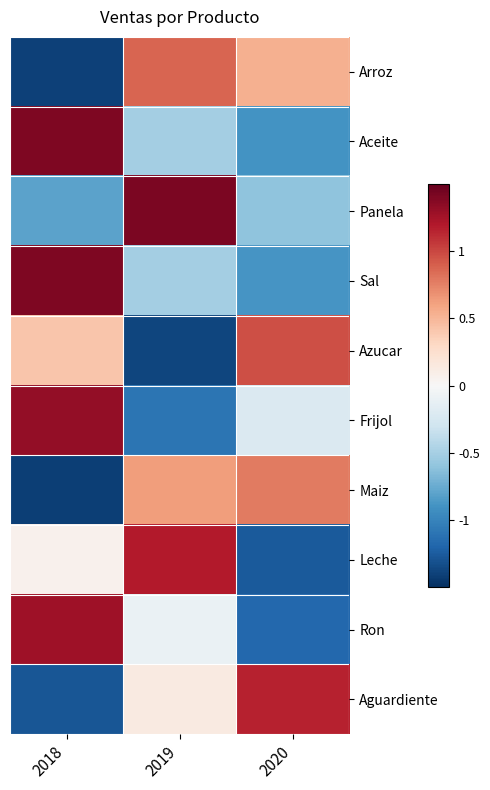

What is the difference between the highest and lowest values at 2019?

2.8